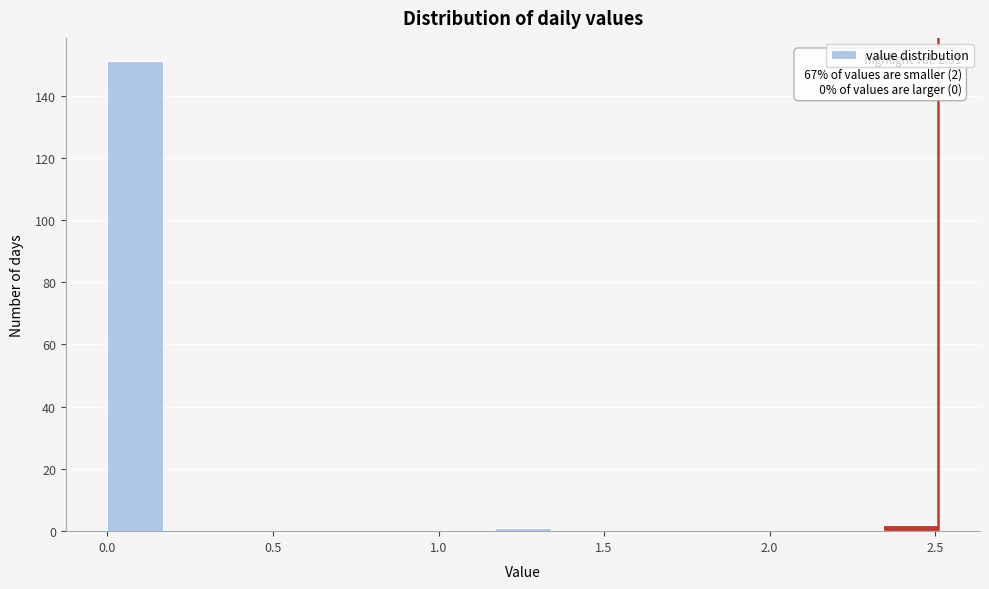

Read against the x-axis, roughly where is the centre of the tallest bar?

0.10